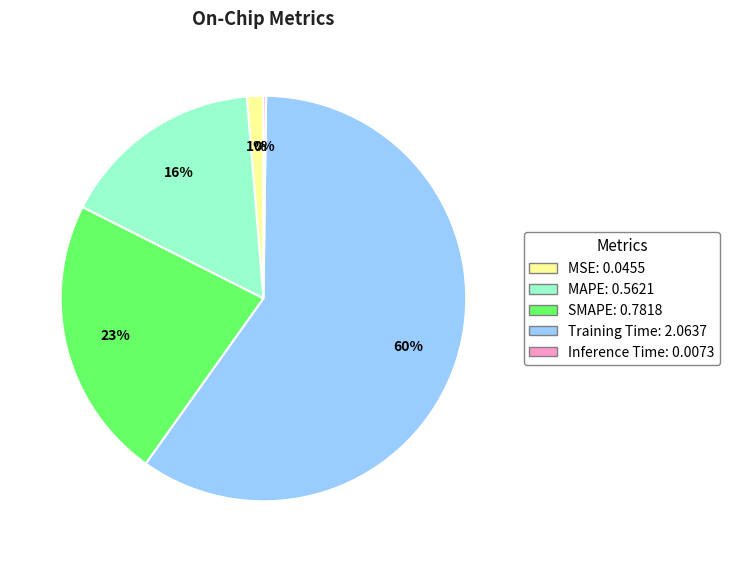

Is it true that MSE is 1% of the pie?

True